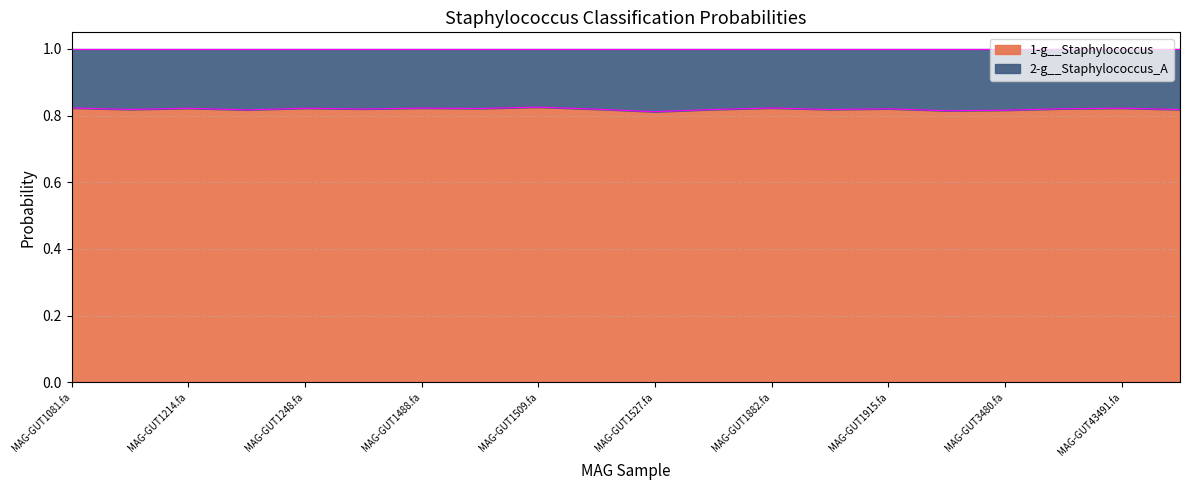

What is the total value across all series at MAG-GUT1527.fa?

1.0